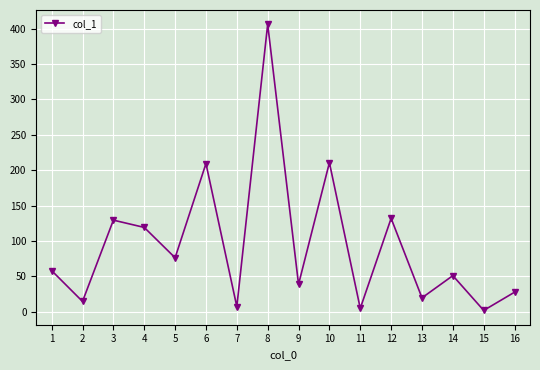

How many interior local valleys (lower than both neighbors) does the data have?

7